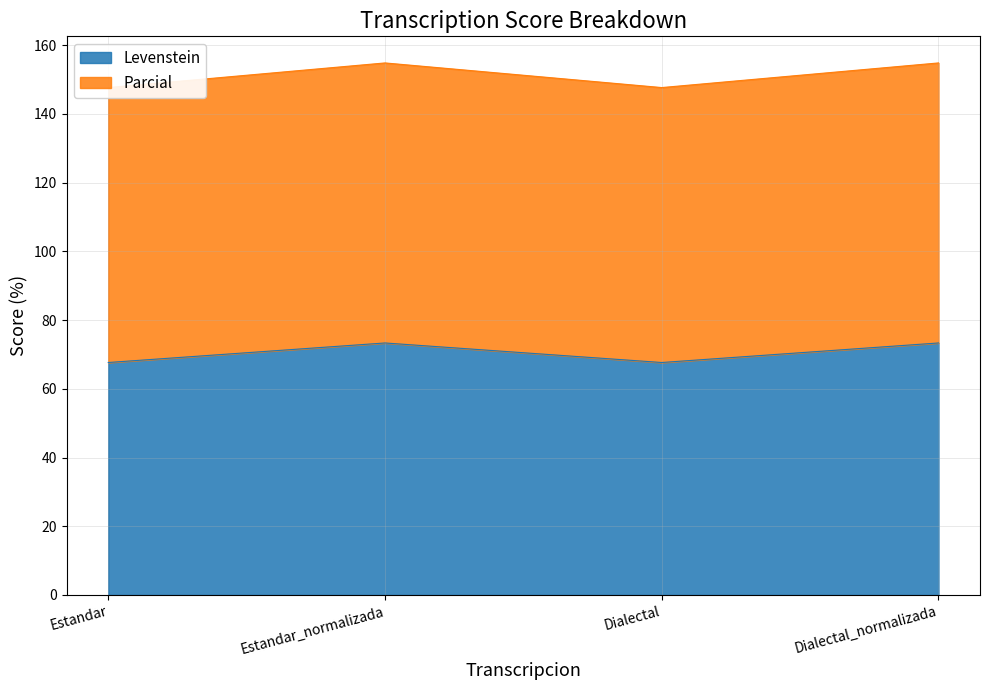

Reading right to left, what are all the values shown in this chart?

Levenstein: Dialectal_normalizada=73.3	Dialectal=67.6	Estandar_normalizada=73.3	Estandar=67.6
Parcial: Dialectal_normalizada=154.8	Dialectal=147.6	Estandar_normalizada=154.8	Estandar=147.6